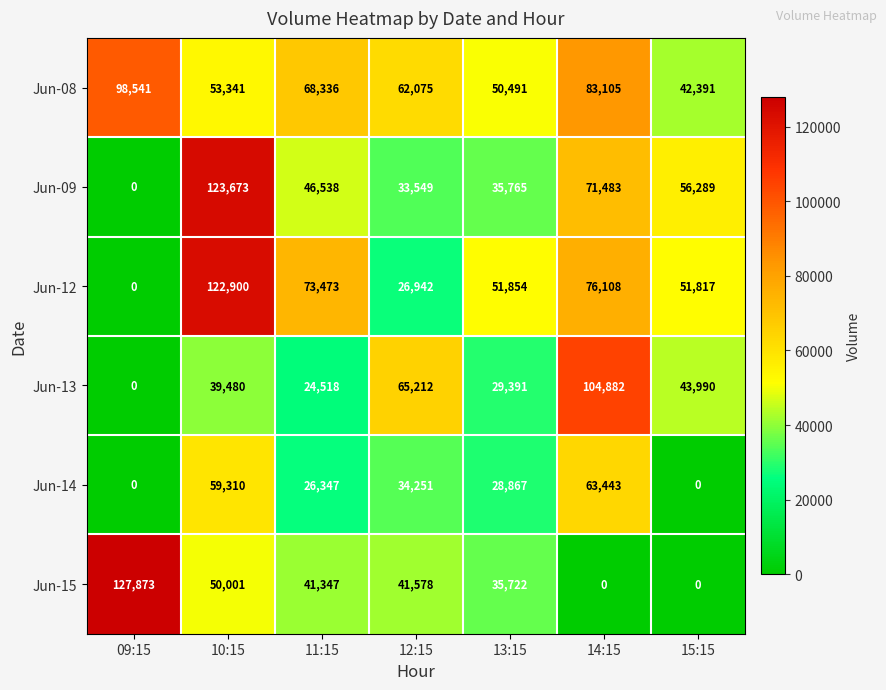

At which category is the sum across all series the highest?

10:15